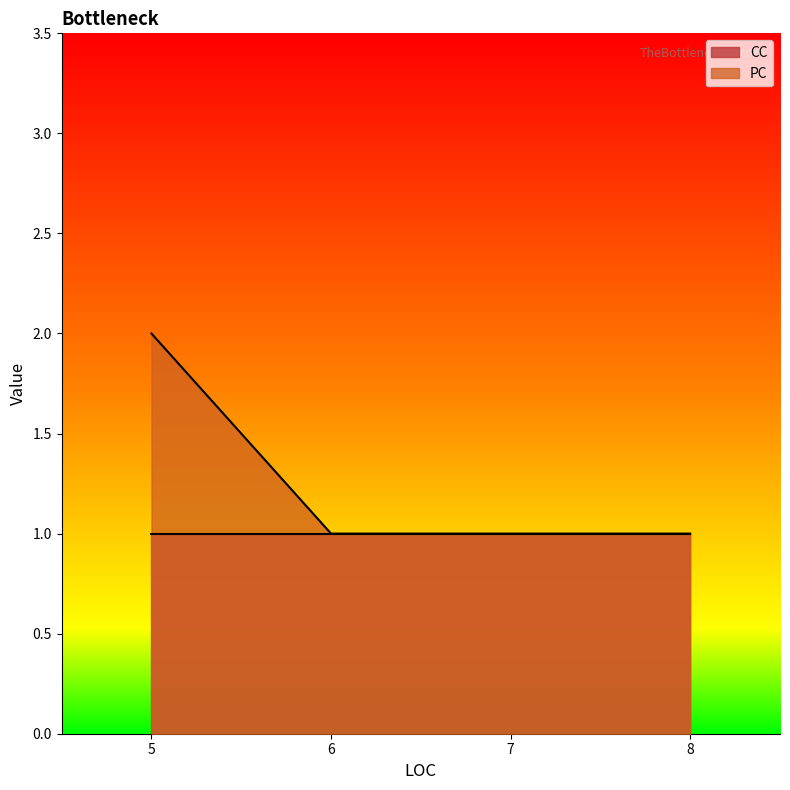

What is the sum of all PC values?

5